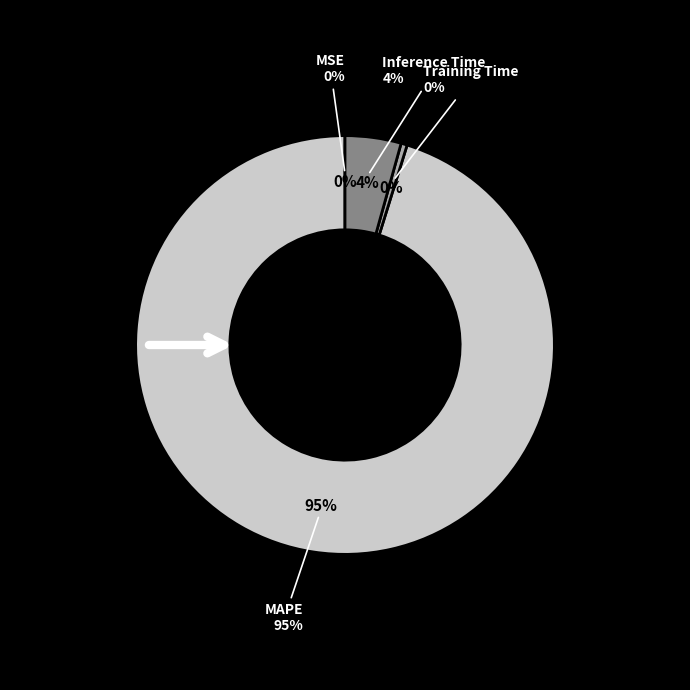

Is there a majority slice in this chart?

Yes